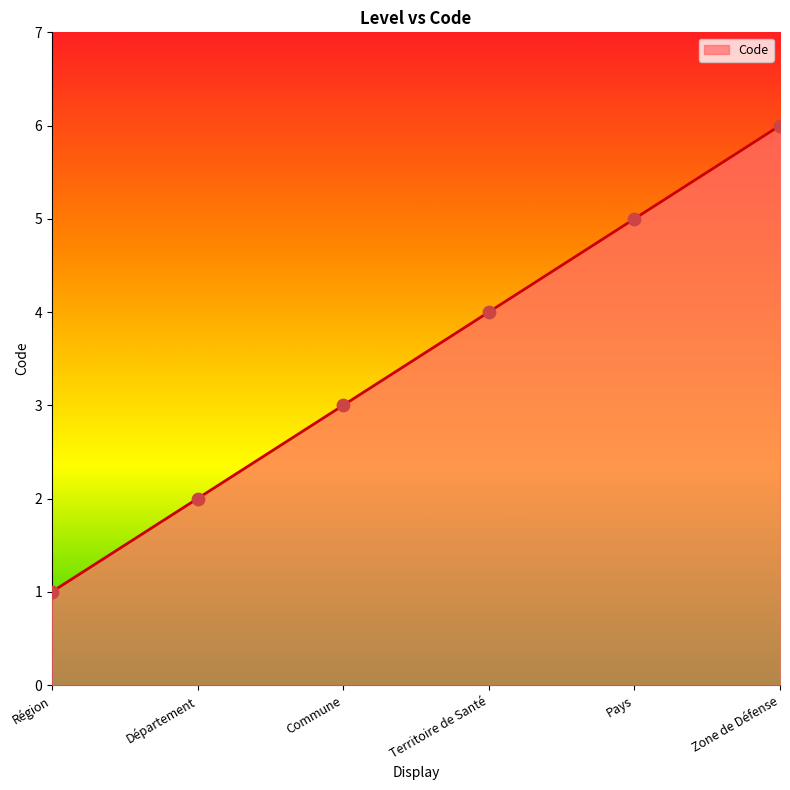

What is the change in value from Département to Commune?

+1